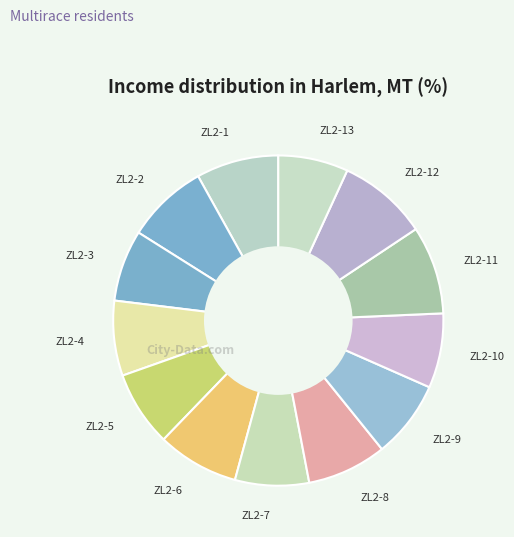

What is the ratio of the value at ZL2-13 to the value at ZL2-4?

0.9